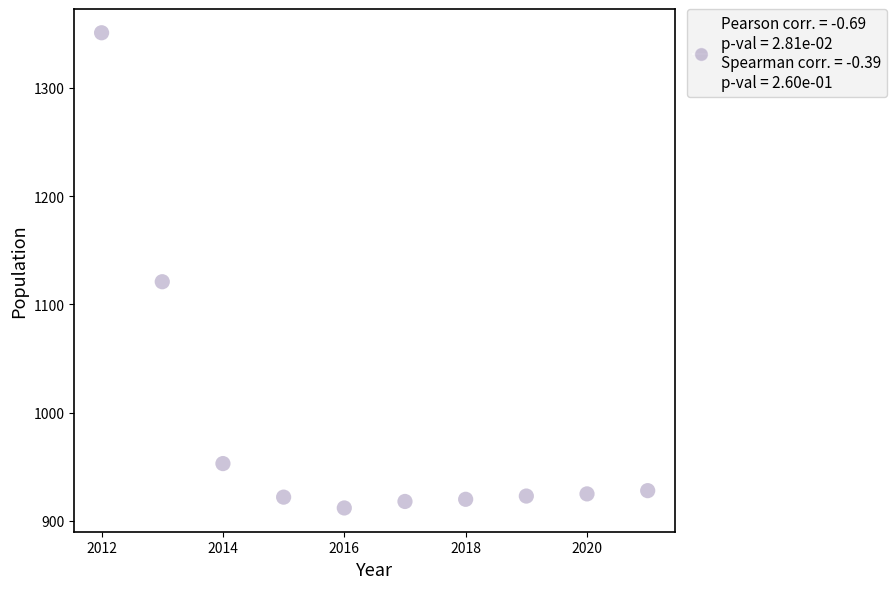

What Y value in the scatter plot is closest to 1131?

1121